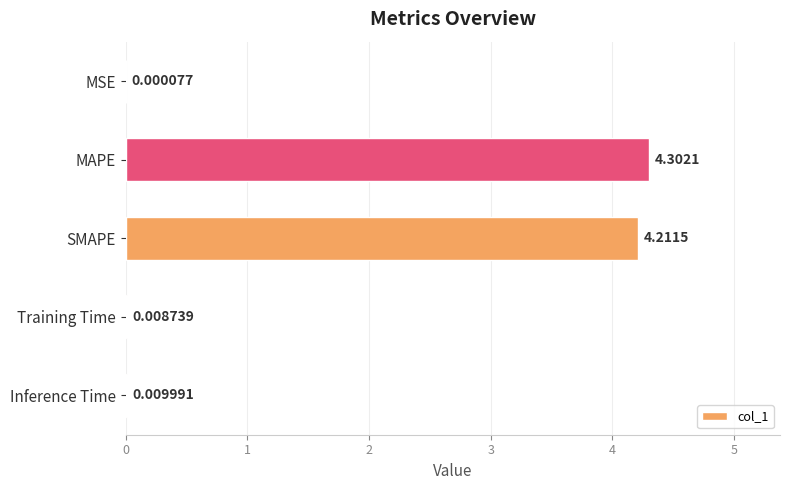

What is the sum of the values at MAPE and Training Time?

4.3